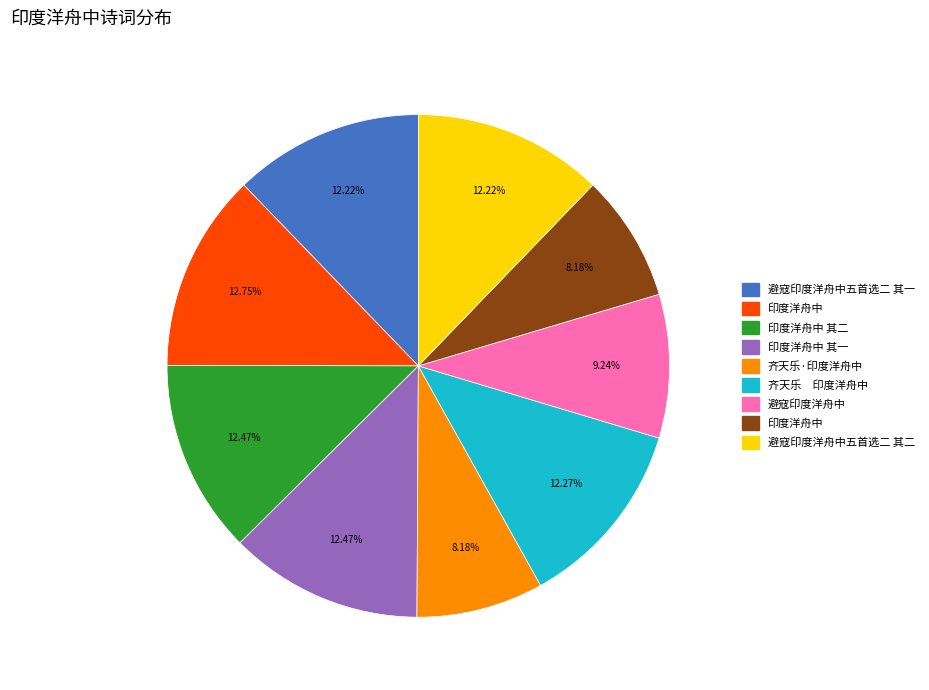

Is there a majority slice in this chart?

No